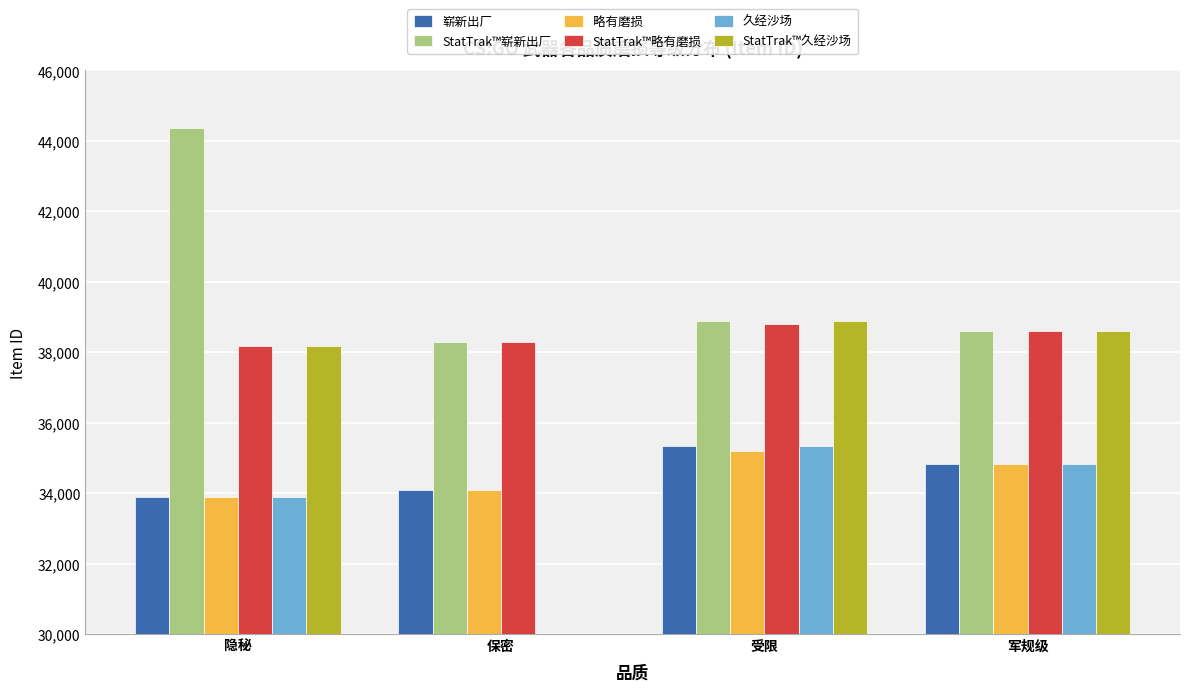

Which has a higher value, 保密 or 军规级?

军规级